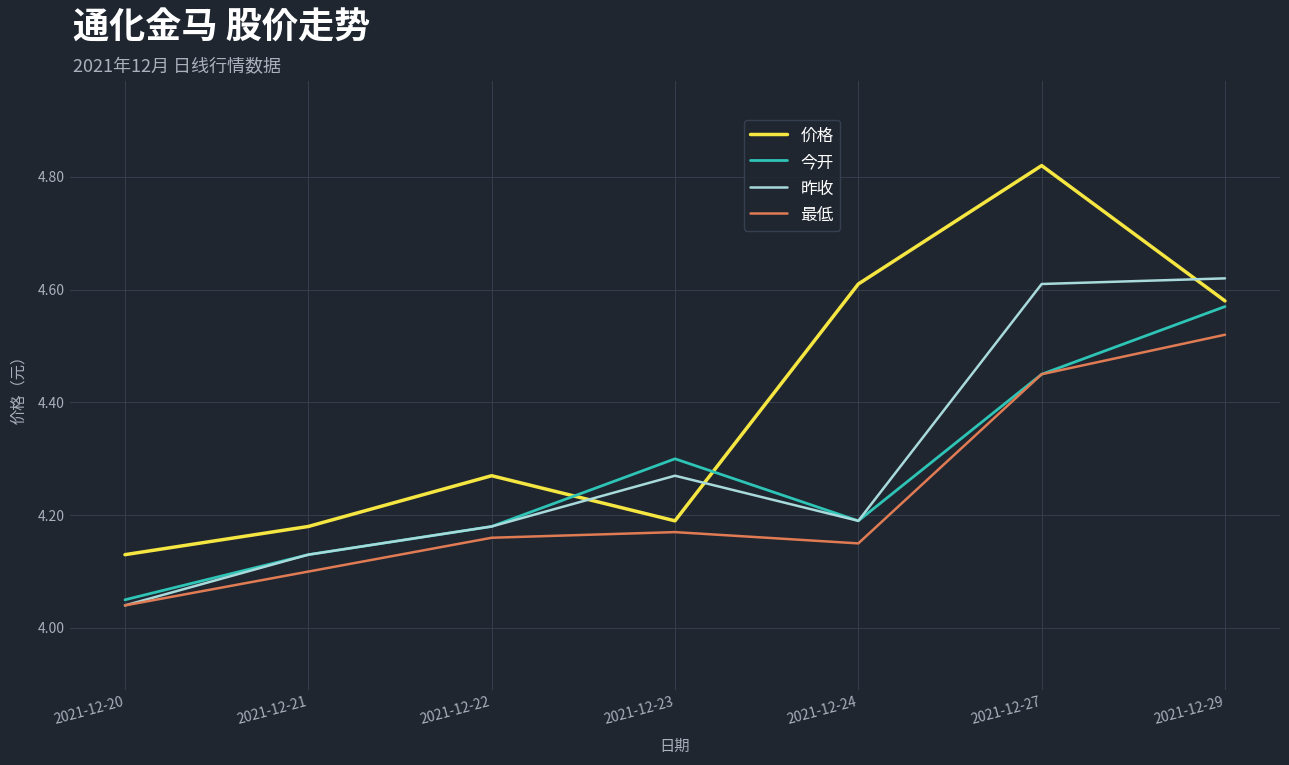

What is the total value across all series at 2021-12-22?

16.8